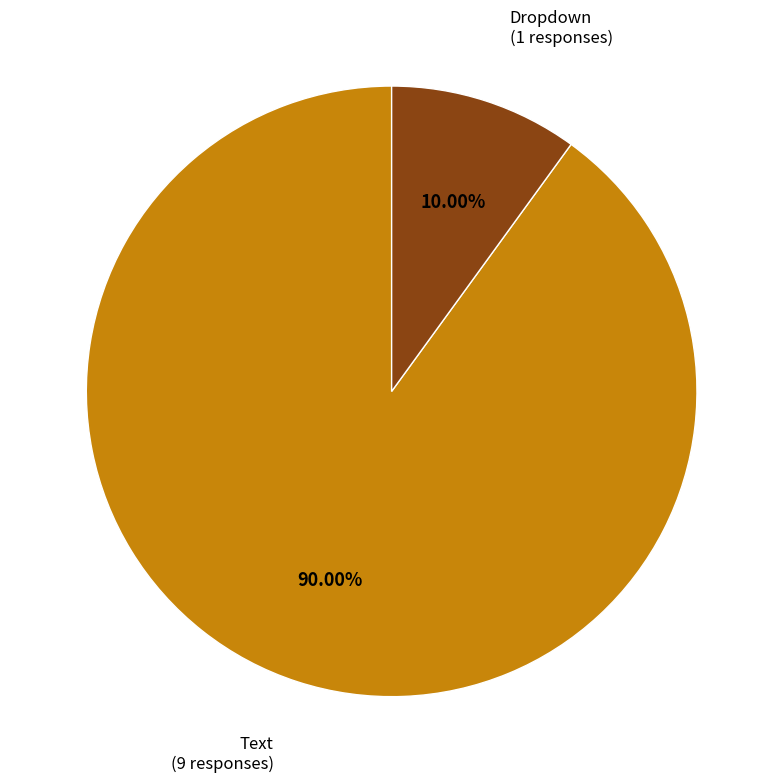

True or false: Text accounts for 90% of the total.

True